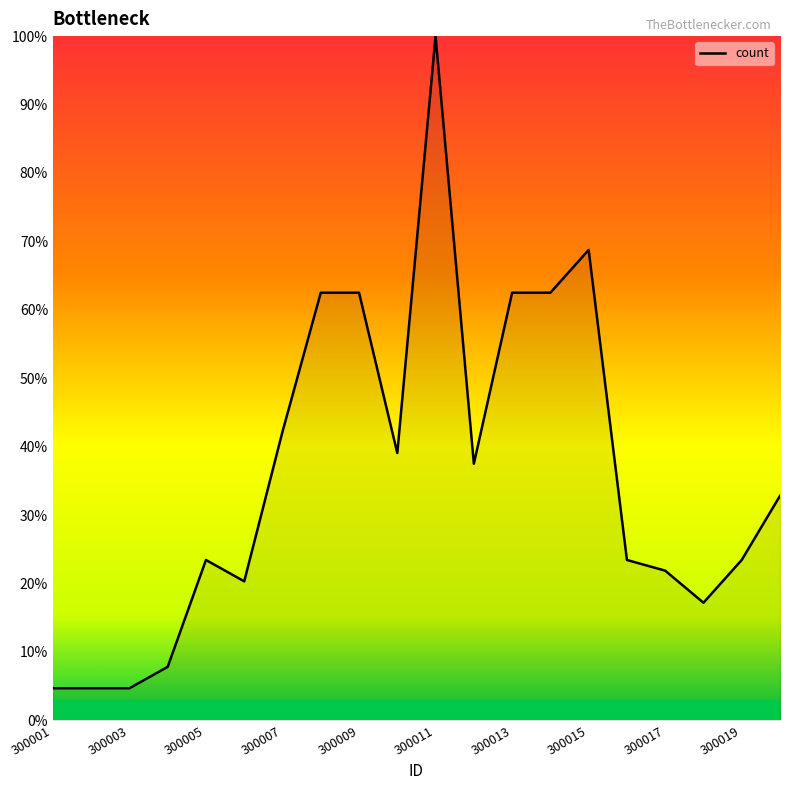

What is the greatest value displayed?

100.0